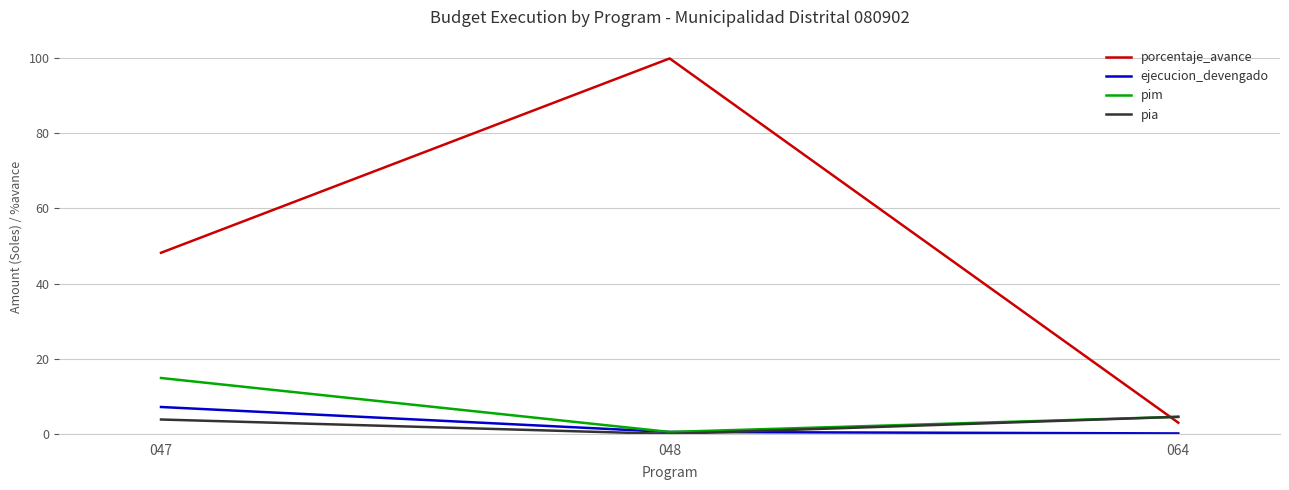

At which label does pim reach its minimum?

048